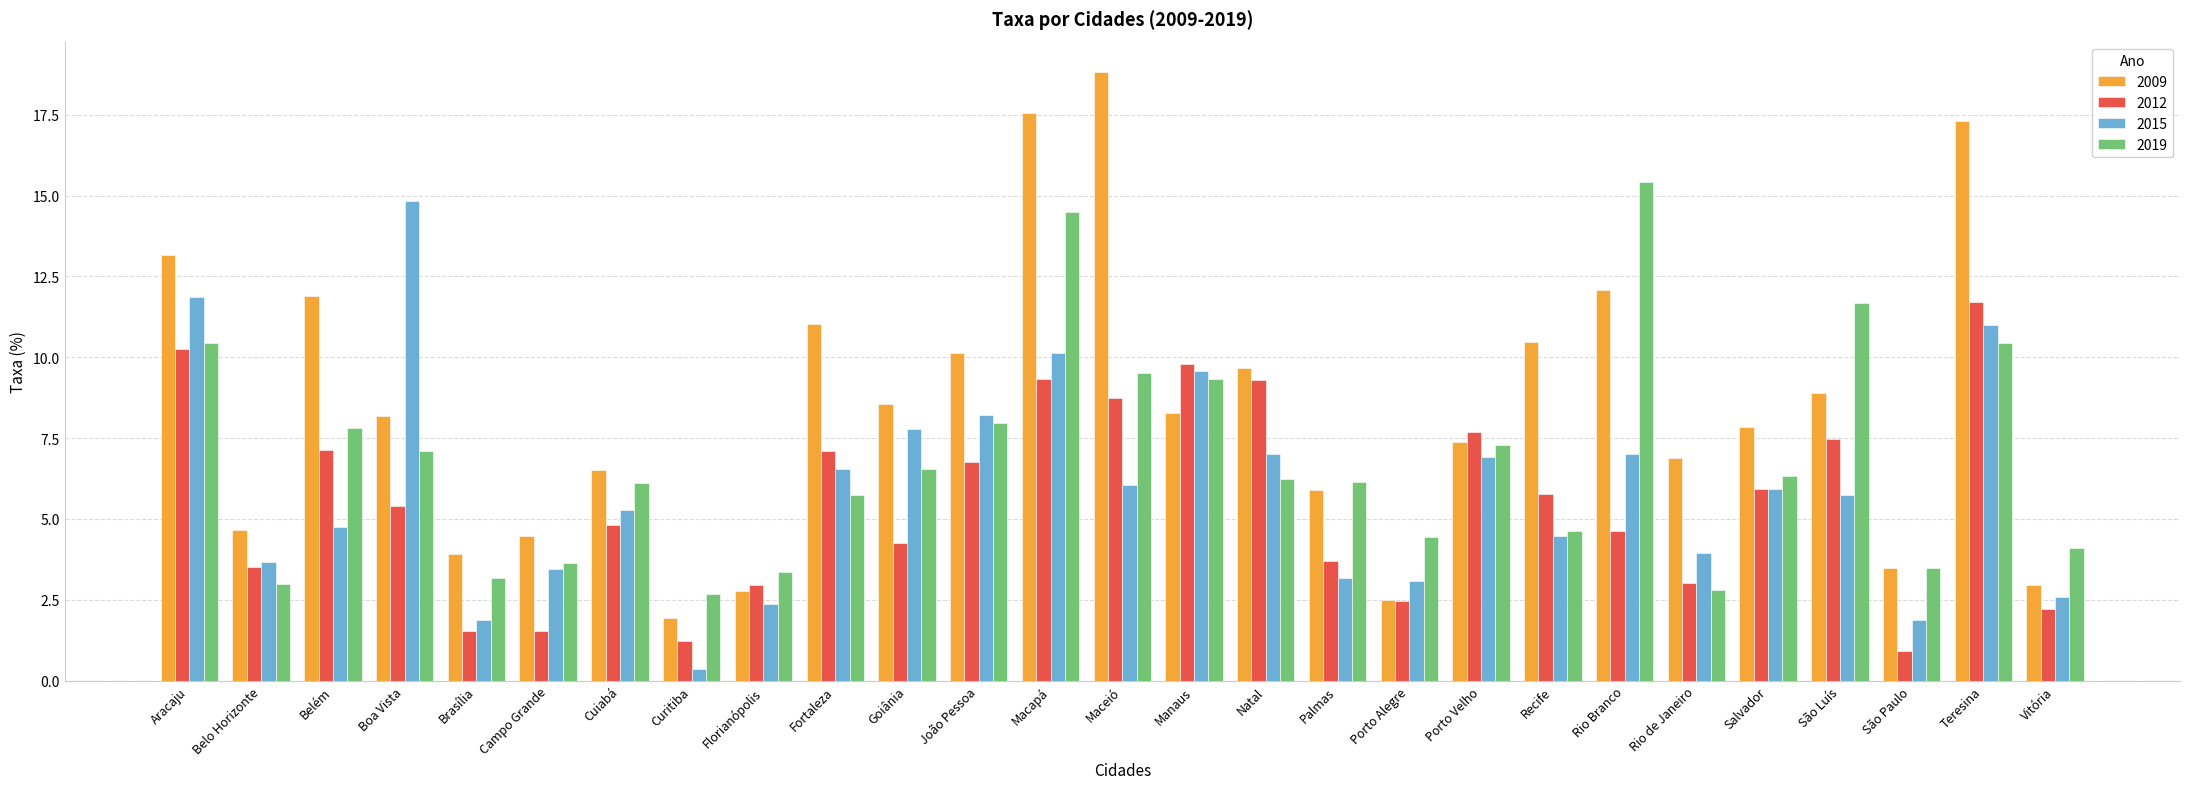

What is the value of the 2015 bar at the 25th from the left?

1.9